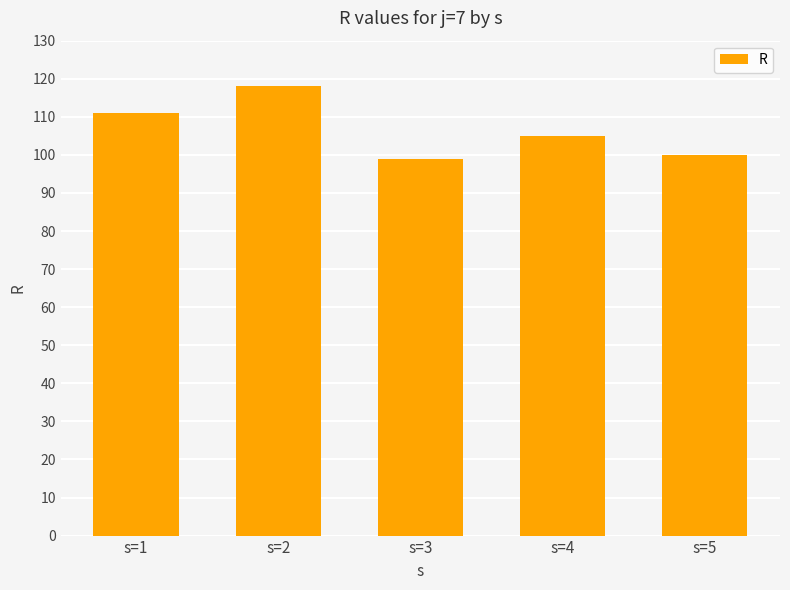

Is it true that the value at s=1 is 171?

False